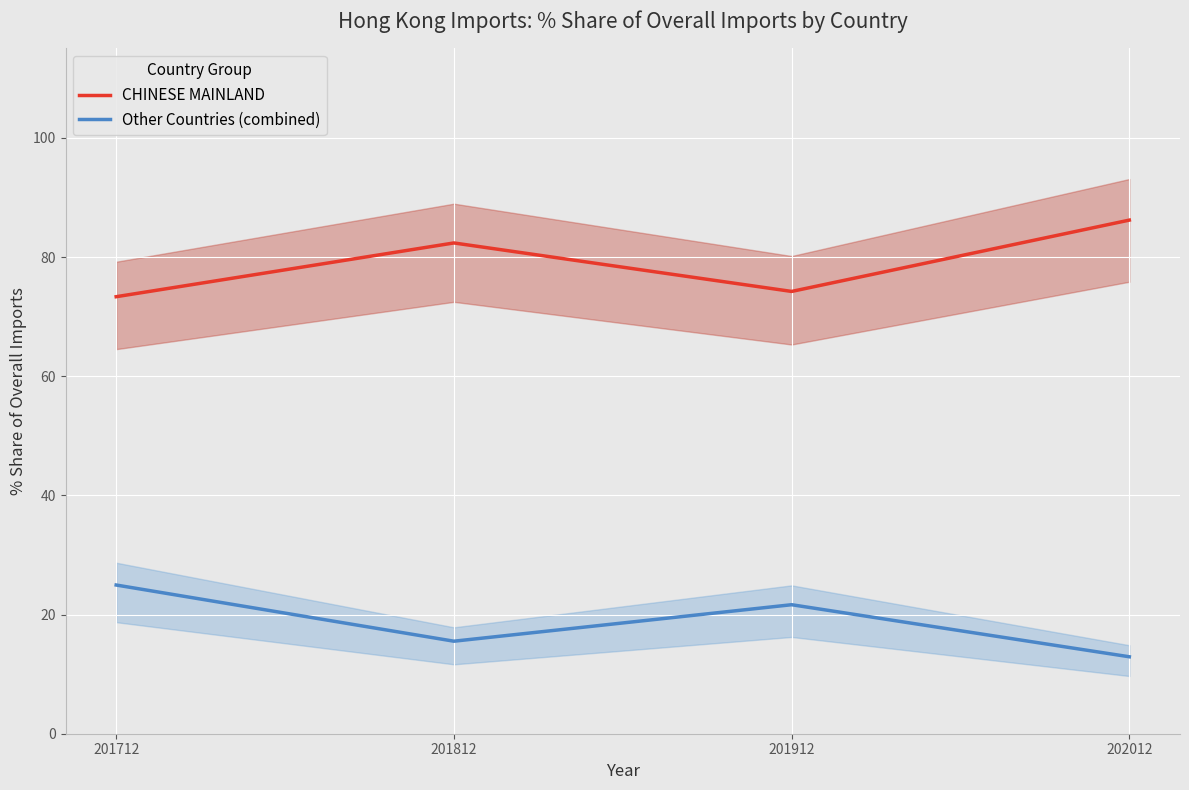

What is the highest value of the Other Countries (combined) series?

25.0